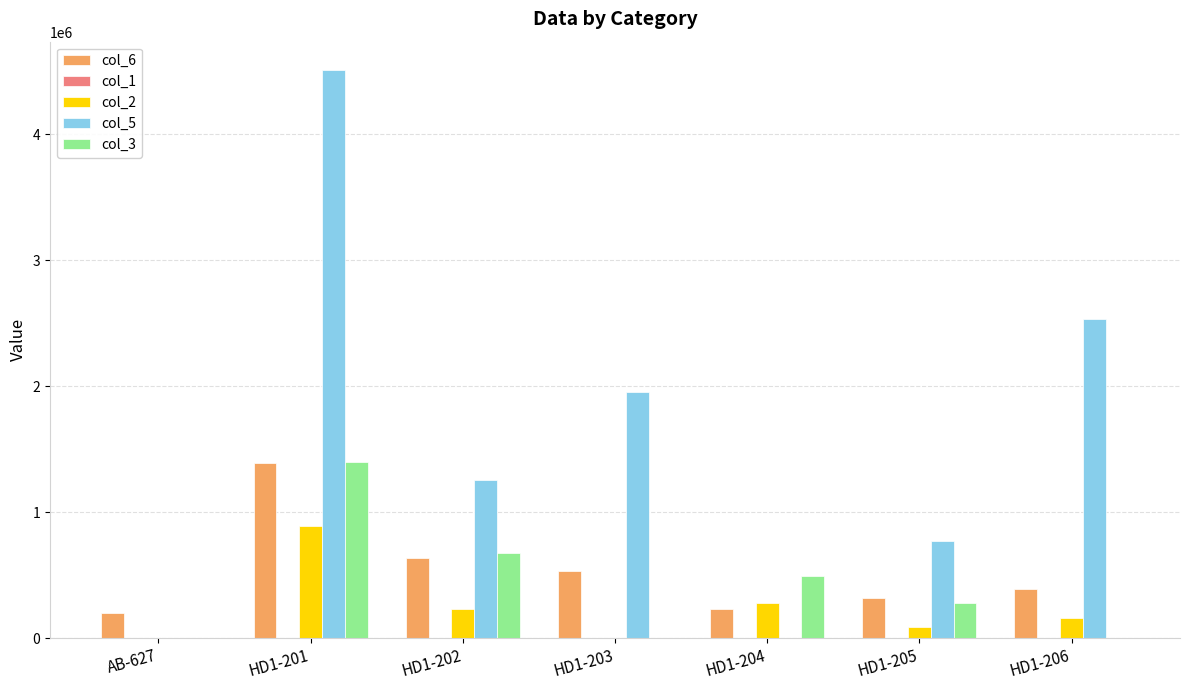

Count the number of data series in this chart.

4